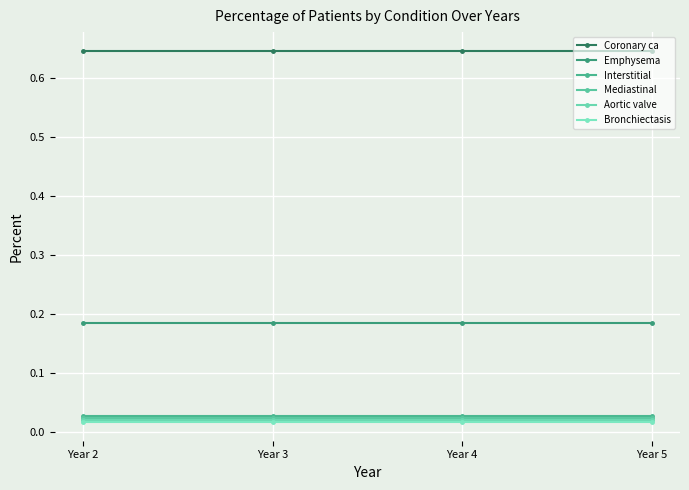

List the labels in order of Mediastinal value, largest first.

Year 2, Year 3, Year 4, Year 5